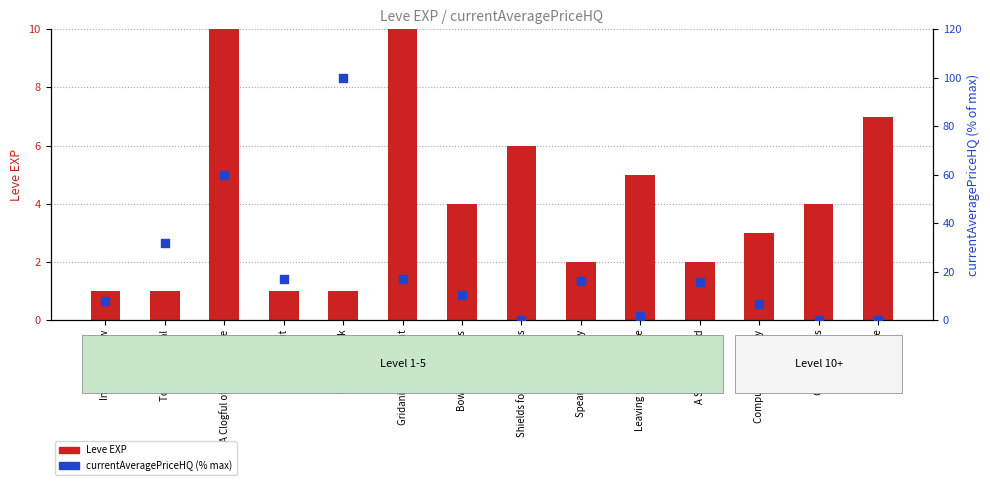

Approximately how many times larger is the value at Compulsory Conjury compared to Leaving without Leave?

4.0